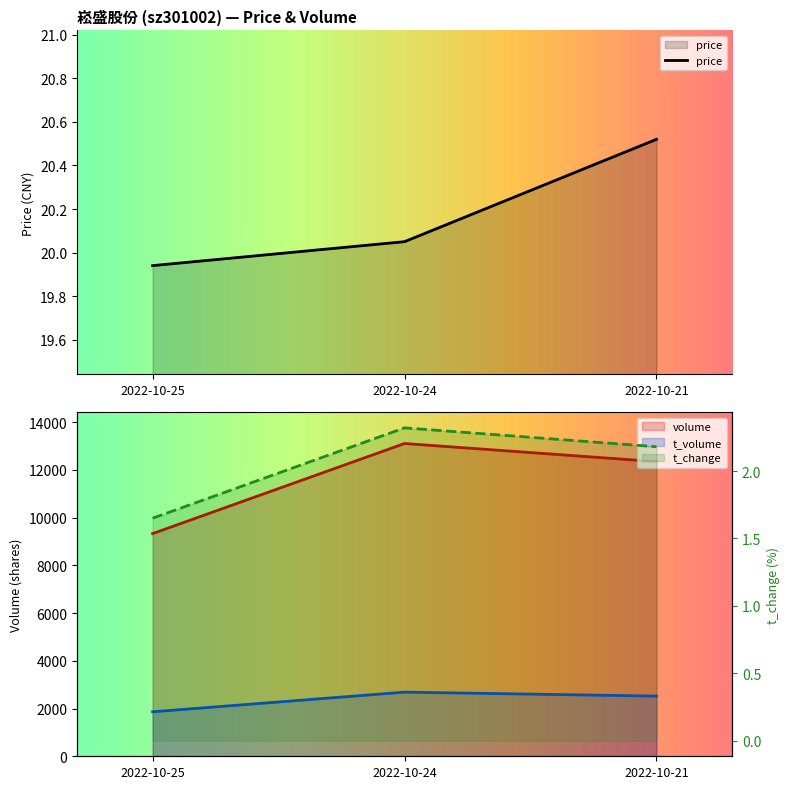

Reading right to left, list all the values displayed in this chart.

price: 20.5	20.1	19.9
volume: 12349.0	13109.0	9333.0
t_volume: 2522.0	2688.0	1864.0
t_change: 2.2	2.3	1.6